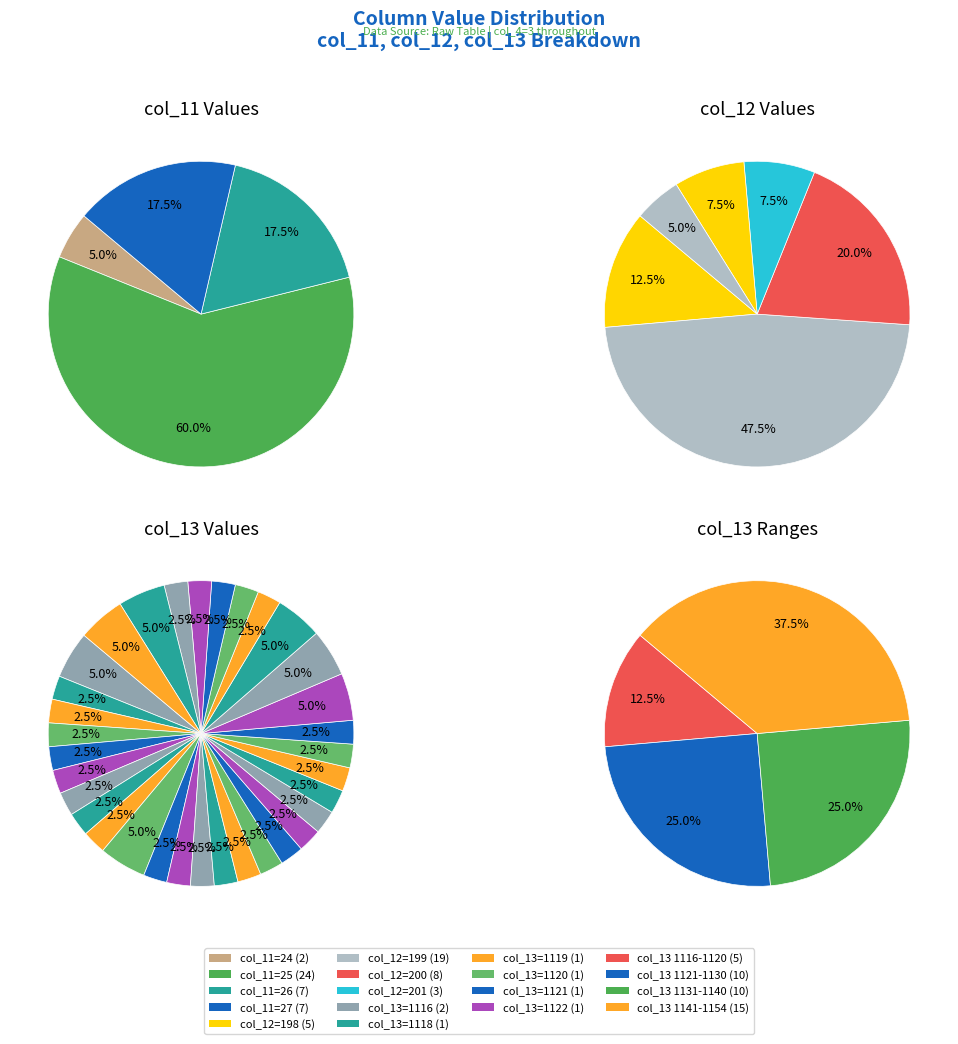

What is the spread (max minus min) of values at 24?

1114